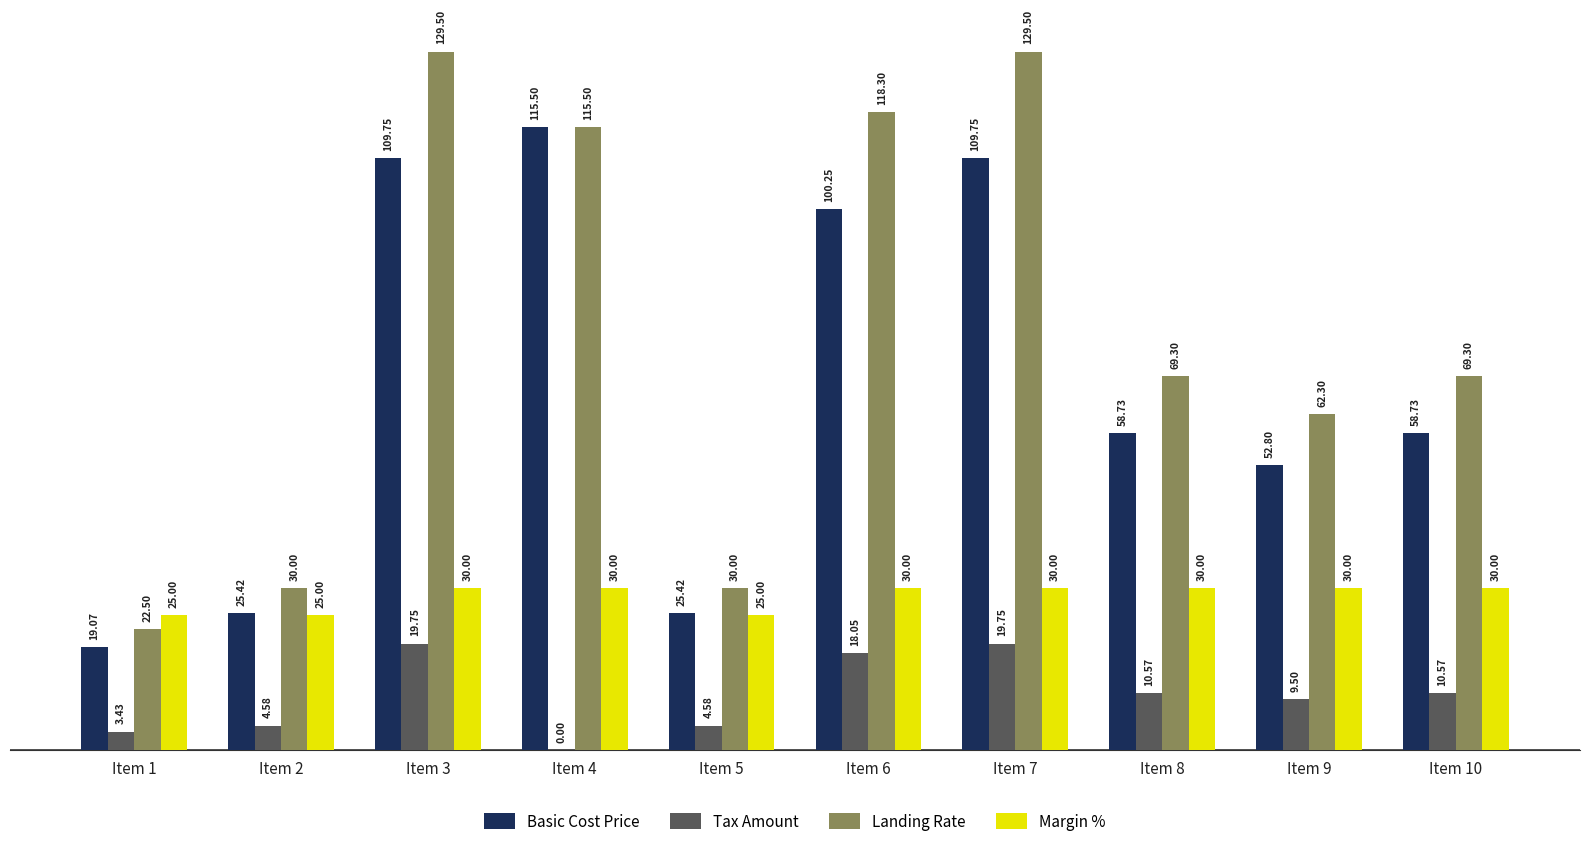

Which series has the largest total across all categories?

Landing Rate